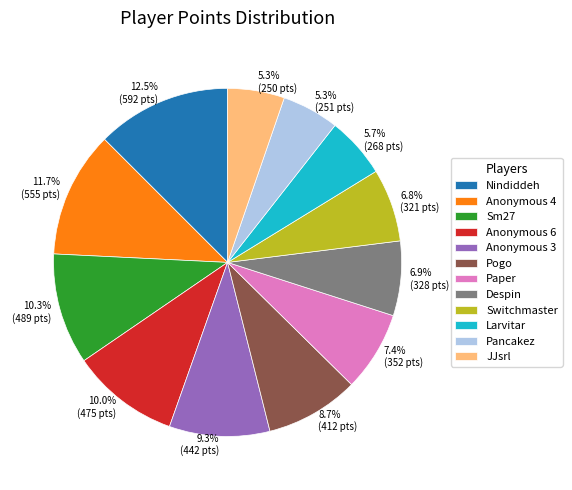

What is the ratio of the value at Pancakez to the value at Anonymous 6?

0.5